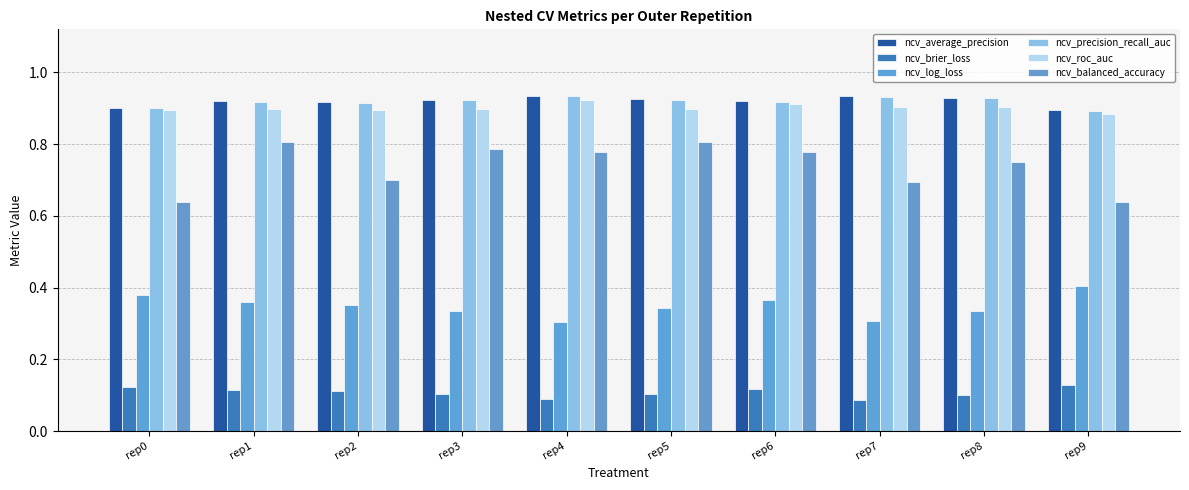

Which series has the widest spread of values?

ncv_balanced_accuracy